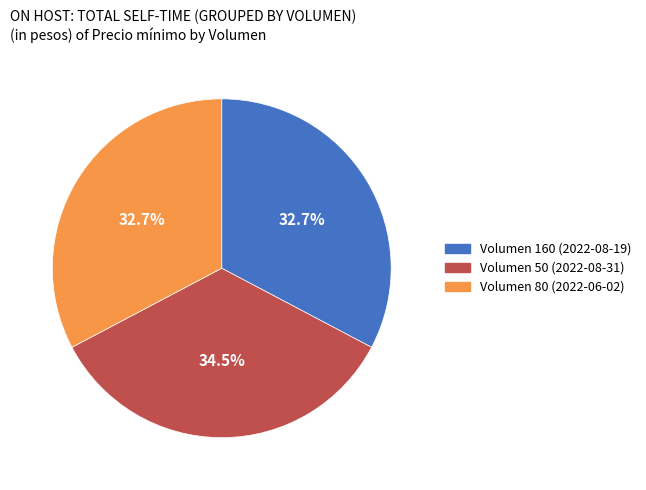

Which has a higher value, Volumen 50 (2022-08-31) or Volumen 160 (2022-08-19)?

Volumen 50 (2022-08-31)